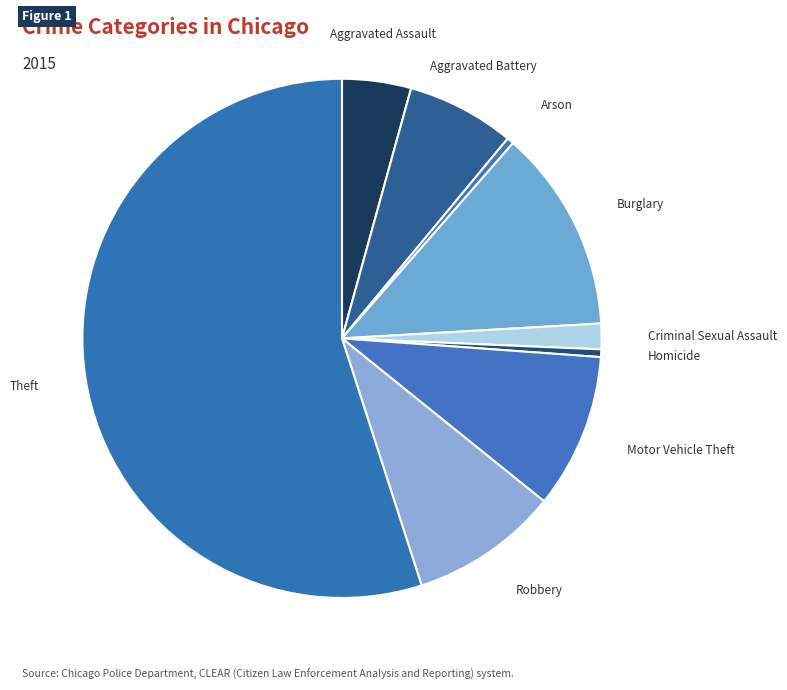

Is it true that Criminal Sexual Assault is 2% of the pie?

True